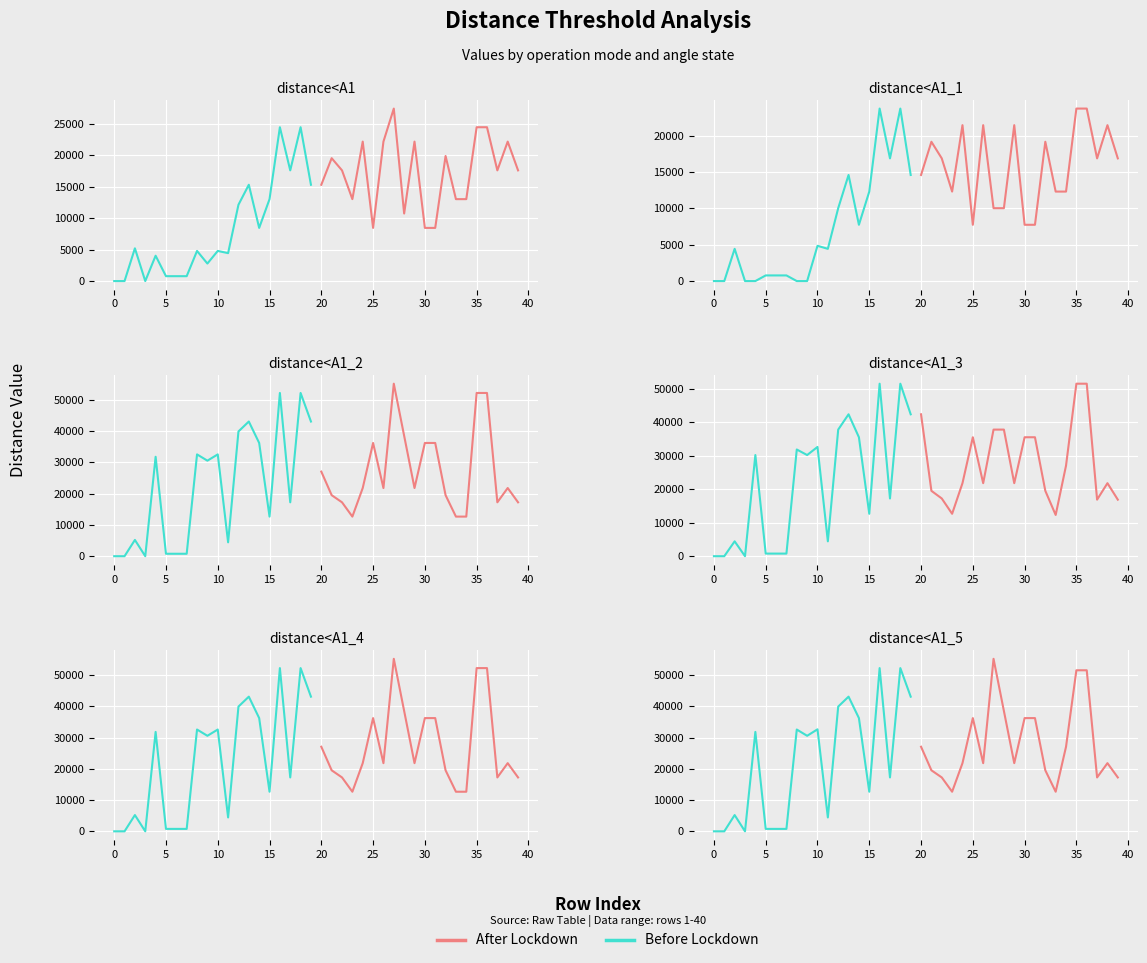

What is the value of the Before Lockdown point at the 12th from the left?

4436